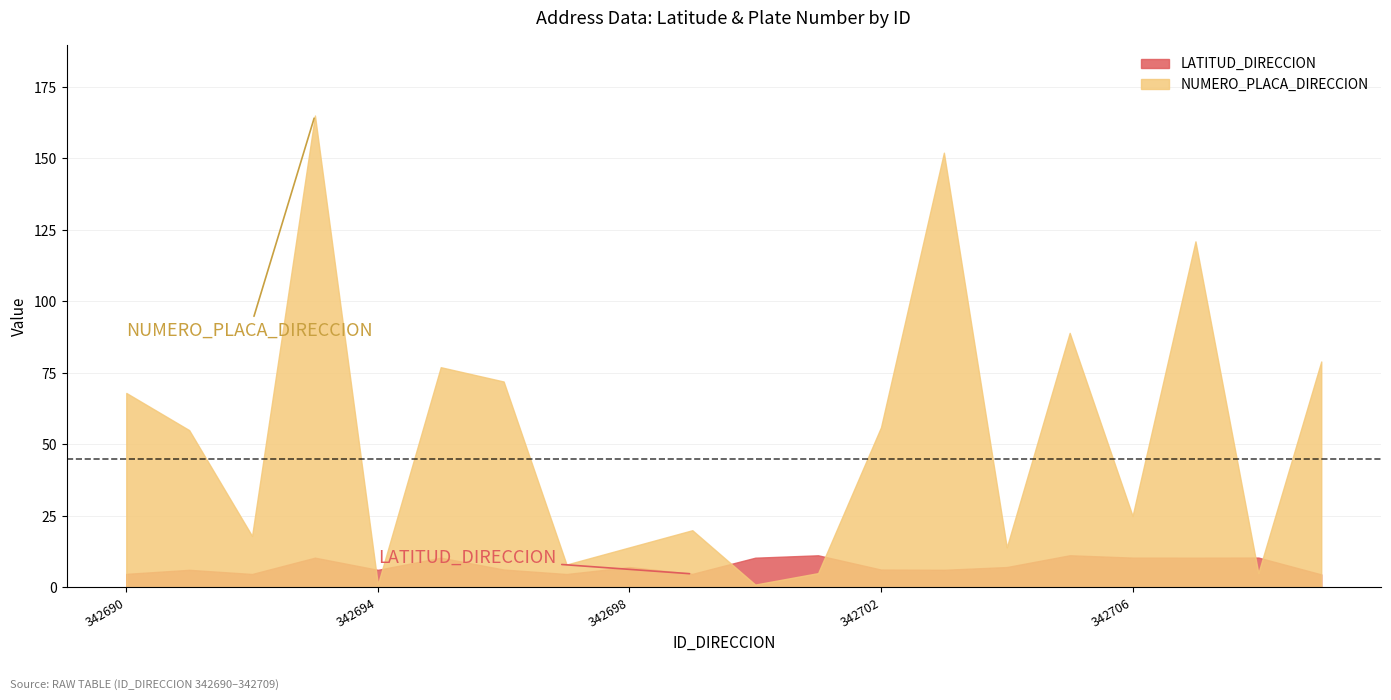

What is the sum of the LATITUD_DIRECCION values at 342700 and 342702?

16.6